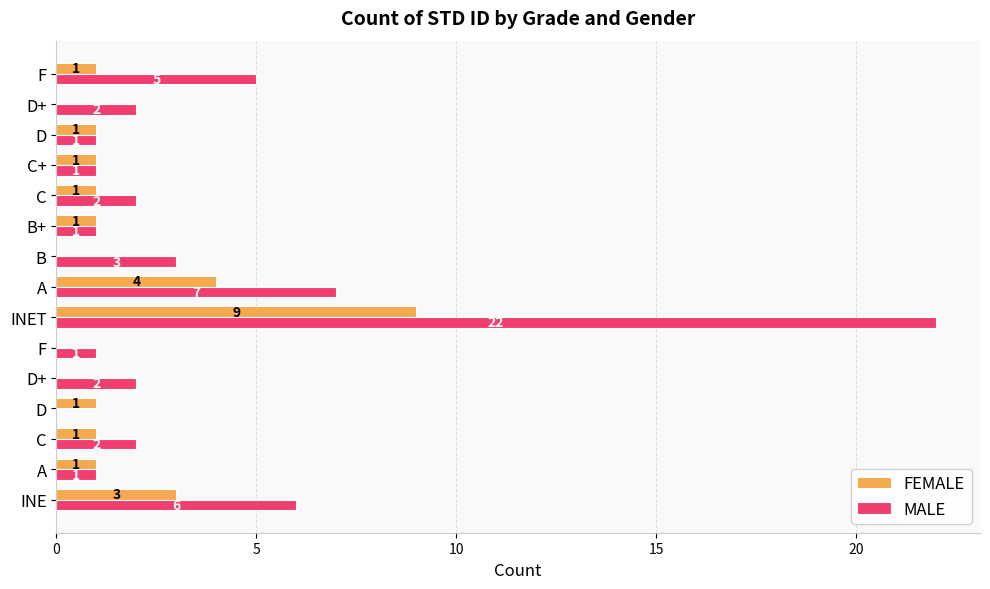

Count the number of categories in the chart.

15